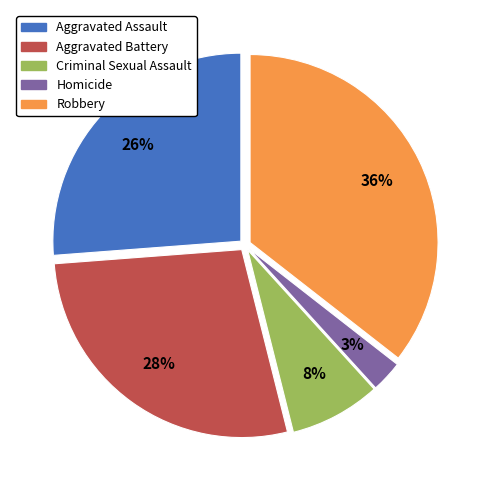

Which slice is the smallest?

Homicide